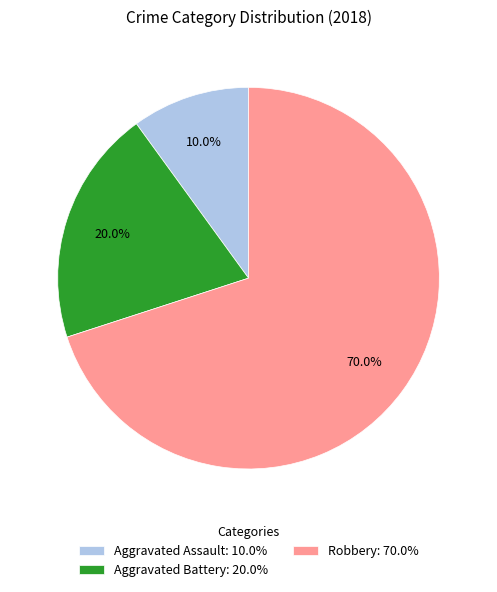

Which has a higher value, Robbery or Aggravated Assault?

Robbery